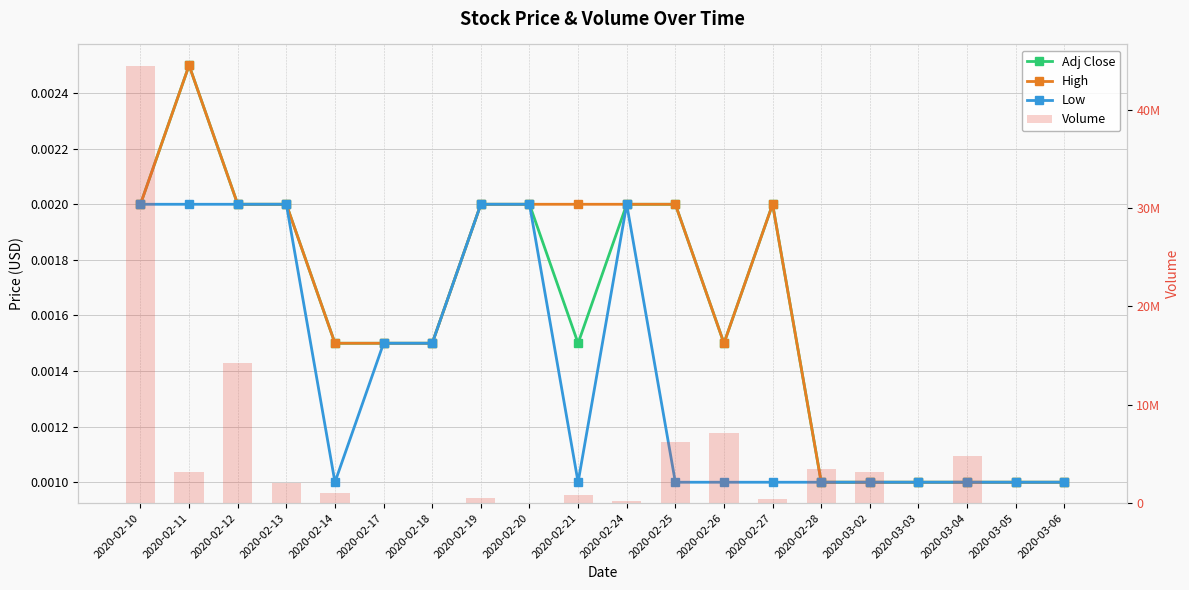

List the series in order of their peak value, lowest first.

Low, Adj Close, High, Volume